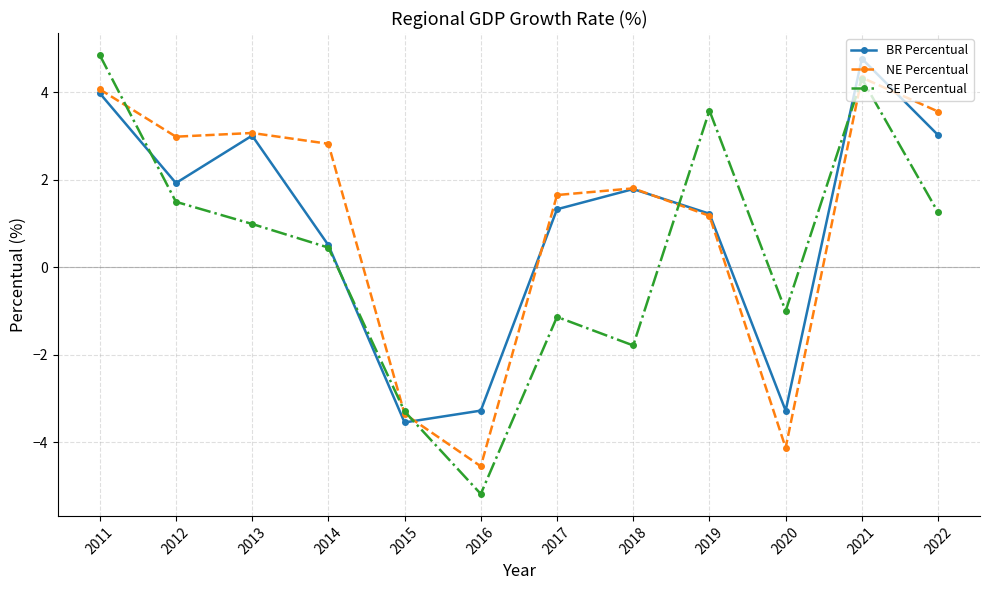

Is this an area chart (filled region under the line)?

No